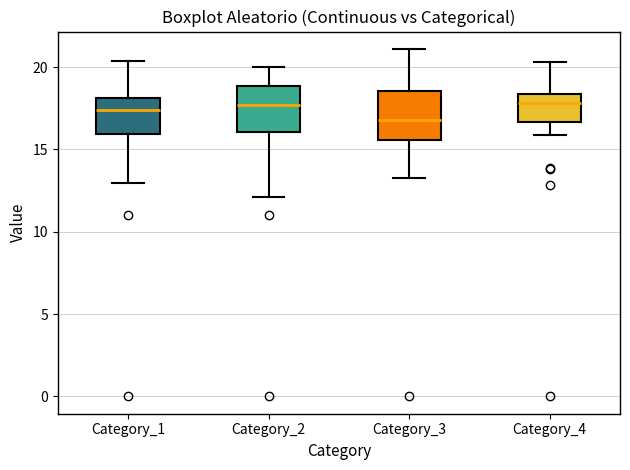

Reading left to right, read every box against the y-axis: the position of its median line, the range the box covers, and the ends of its whiskers. The values are not printed on the chart, so give them approximately, as read against the axis.

Category_1: median 17.5, box 16.0 to 18.0, whiskers 13.0 to 20.5
Category_2: median 17.5, box 16.0 to 19.0, whiskers 12.0 to 20.0
Category_3: median 17.0, box 15.5 to 18.5, whiskers 13.5 to 21.0
Category_4: median 18.0, box 16.5 to 18.5, whiskers 16.0 to 20.5